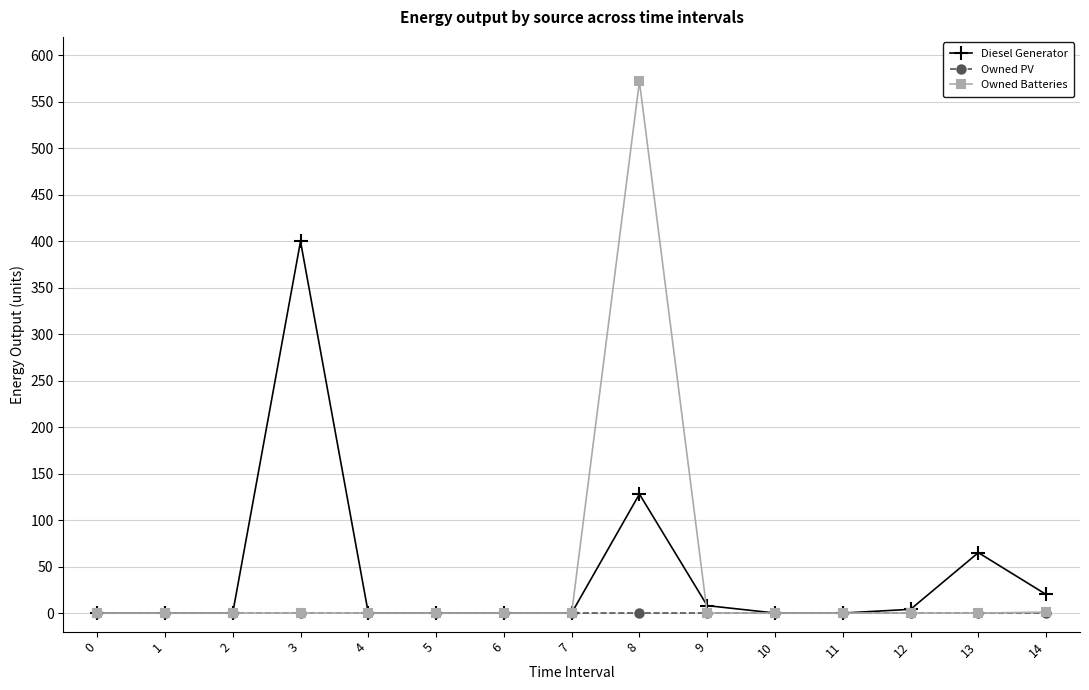

At which category is the sum across all series the highest?

8